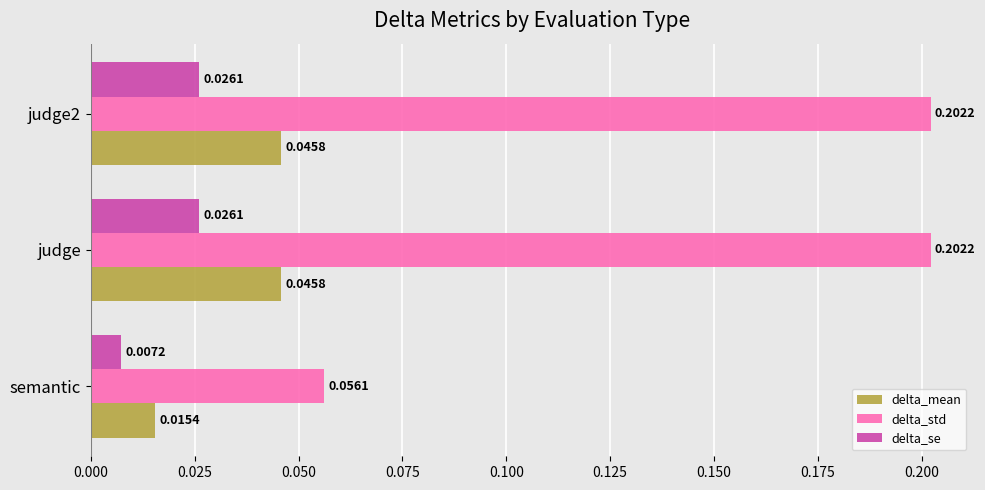

At which category does the chart reach its minimum across all series?

semantic